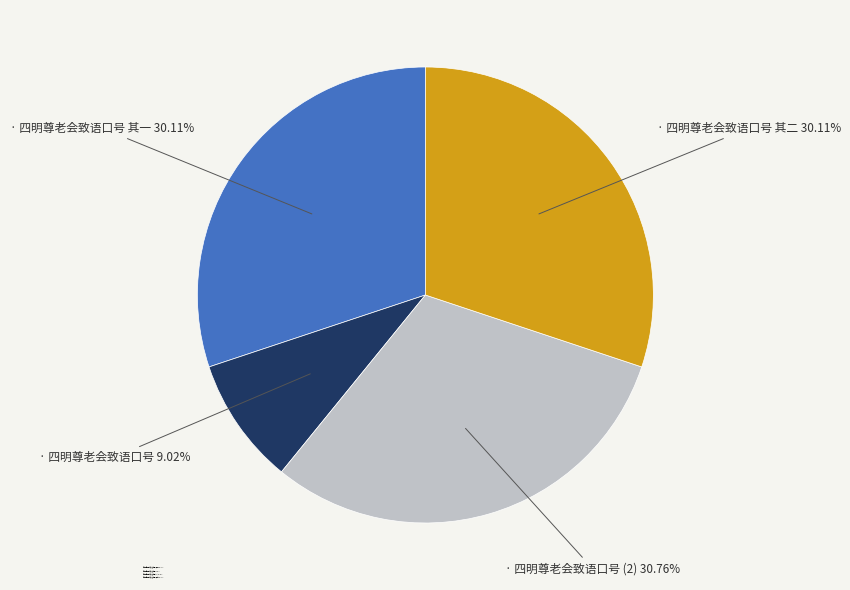

What is the largest slice in the pie chart?

四明尊老会致语口号 (2) 30.76%